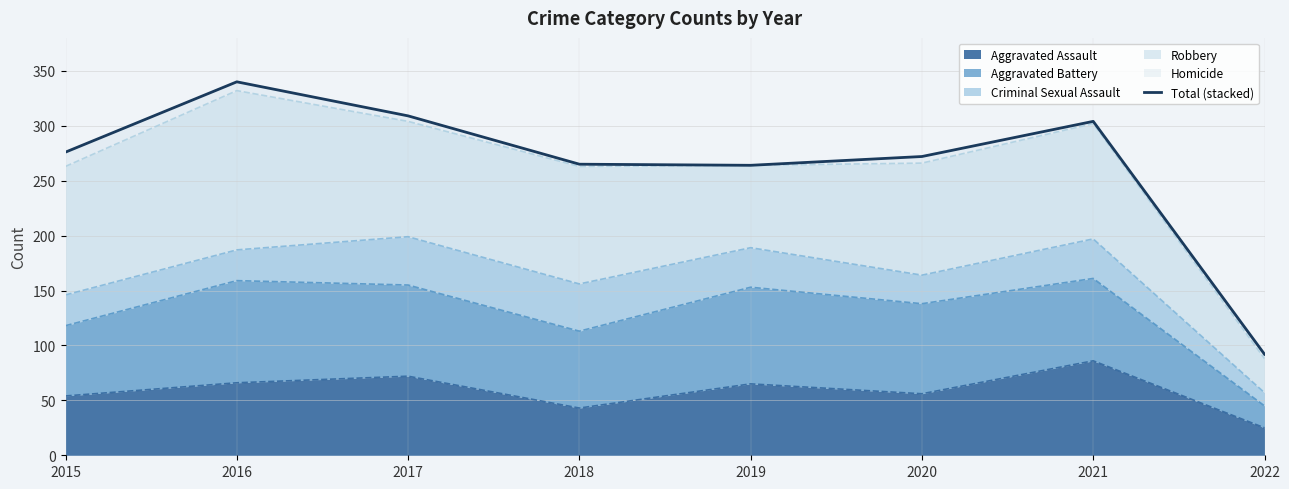

What is the change in value from 2019 to 2021?

+40